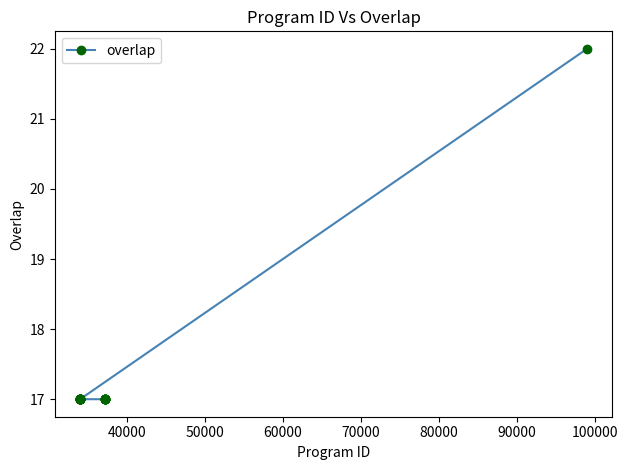

What is the value of the 1st point from the left?

17